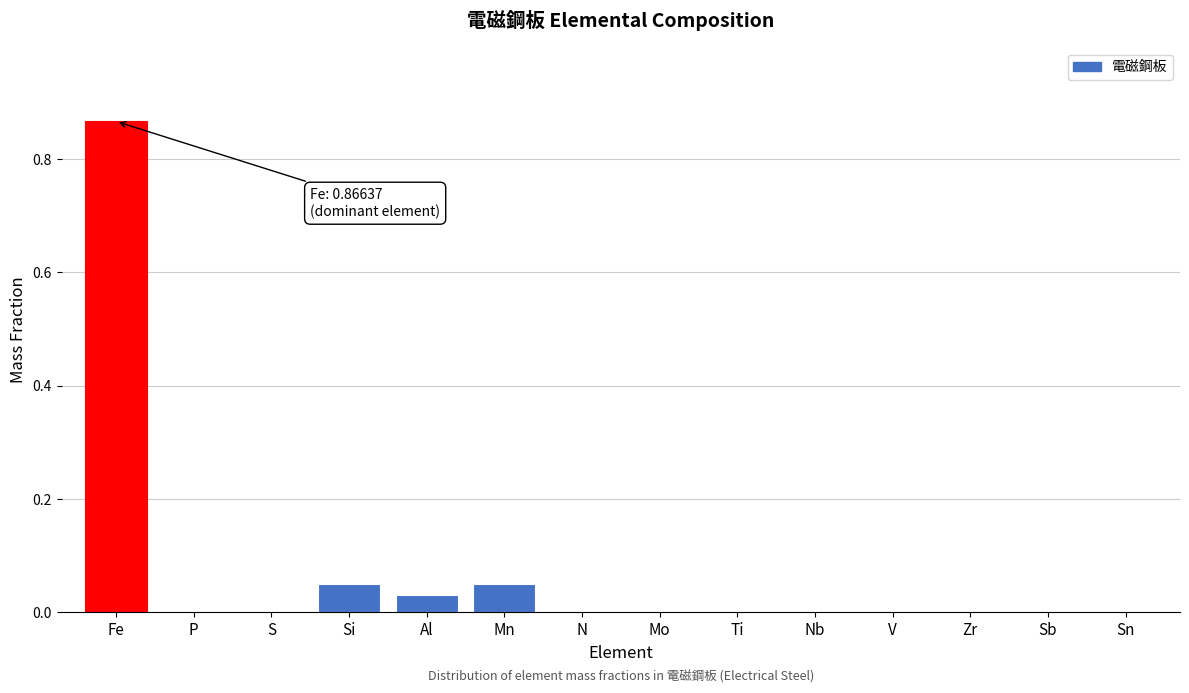

What is the sum of all values?

1.0